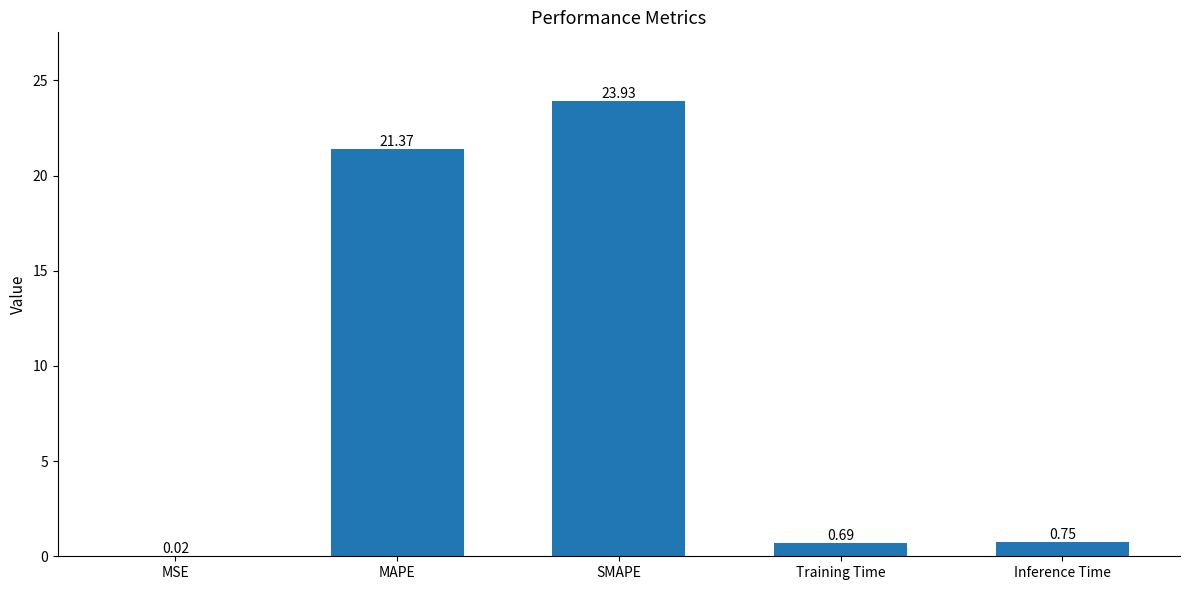

Count the number of categories in the chart.

5